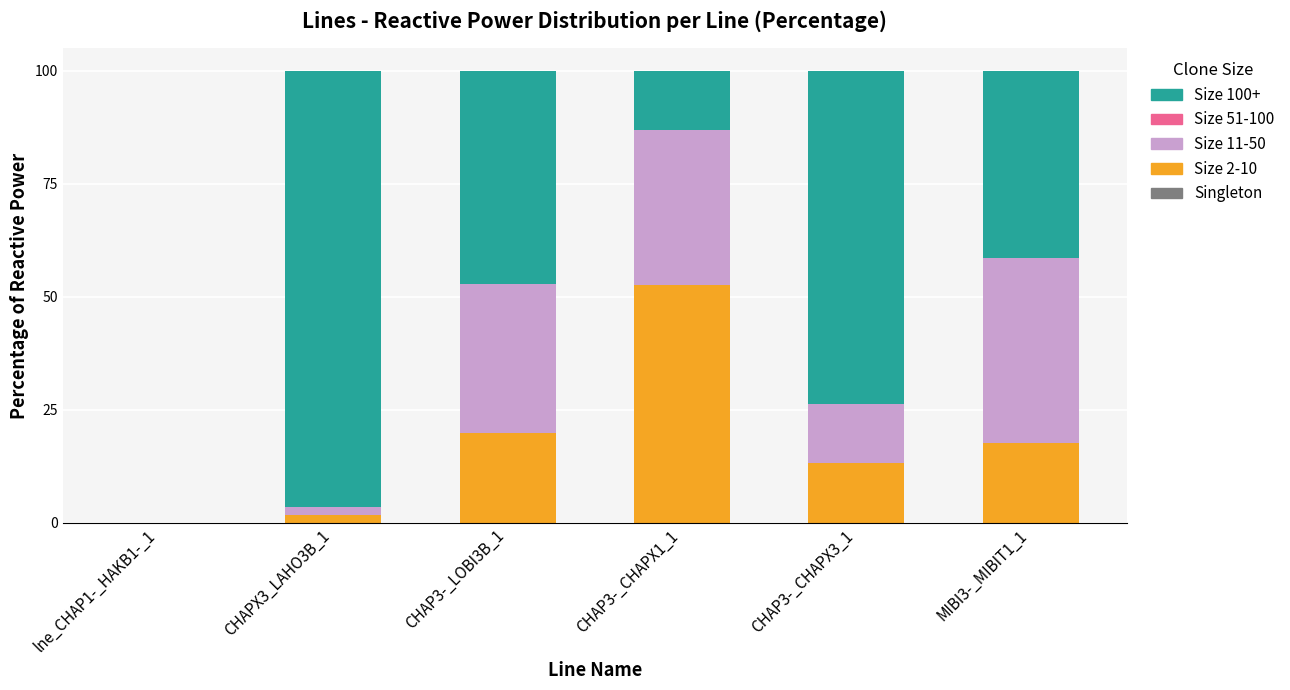

How many series are shown in this chart?

3